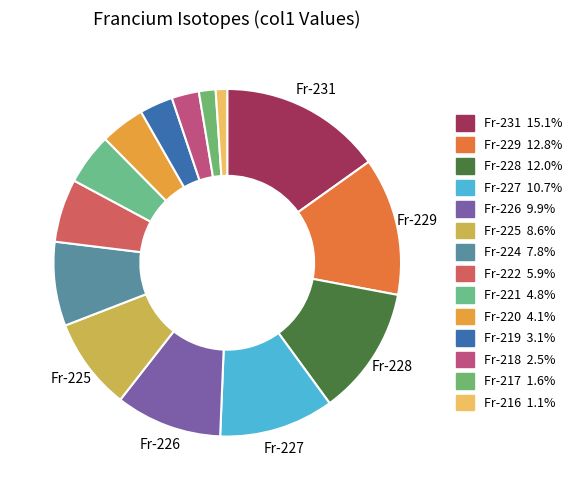

To the nearest percent, what is the average slice percentage?

7%